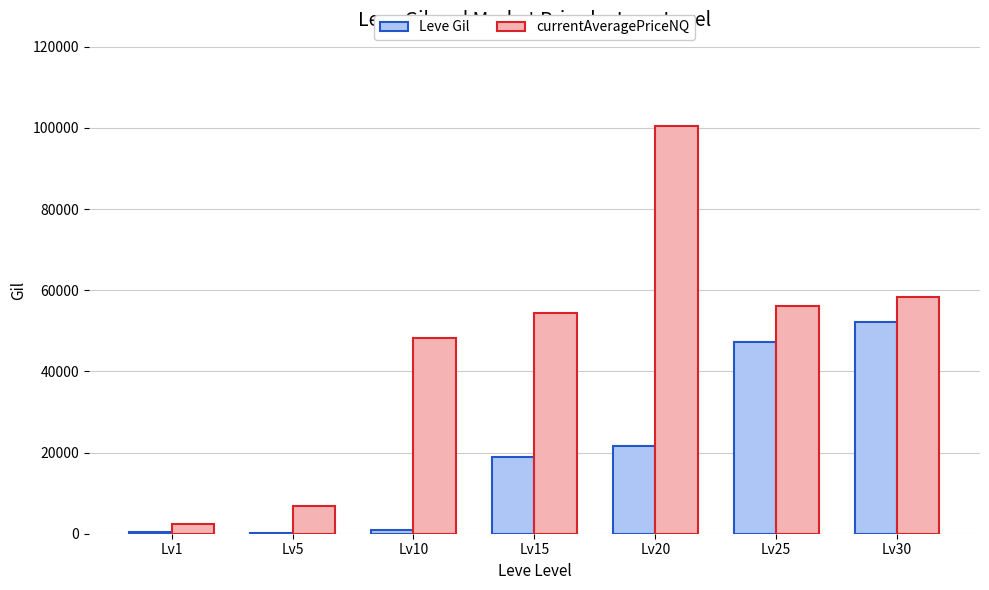

Is it true that Leve Gil equals 21600 at Lv20?

True